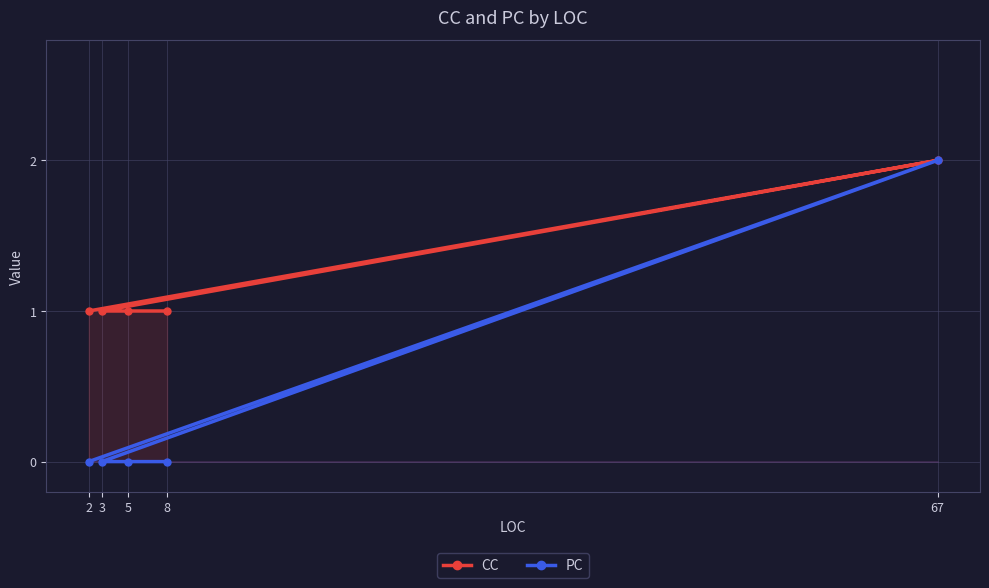

How many data points does each series have?

5